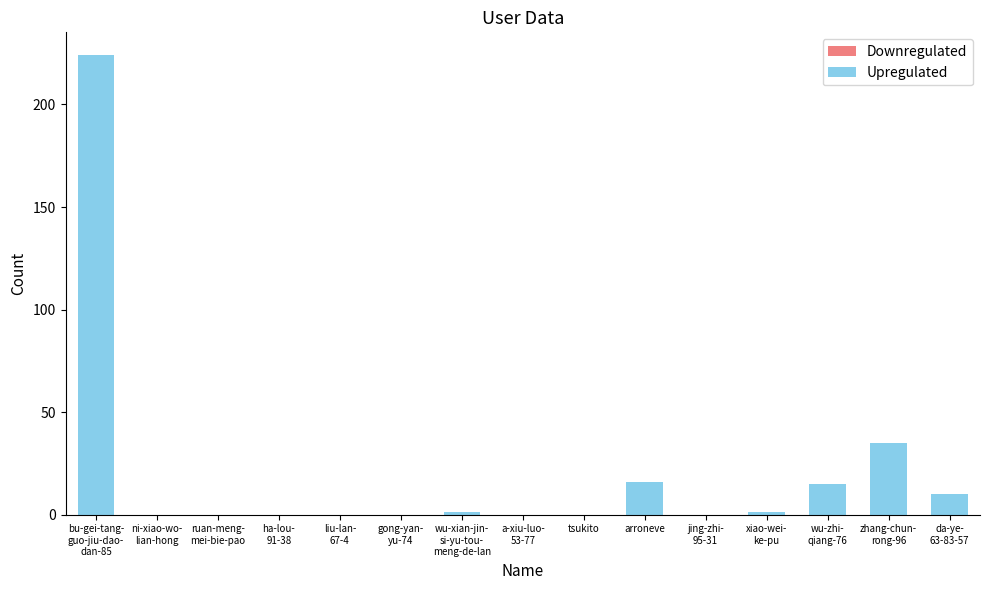

Count the number of categories in the chart.

15